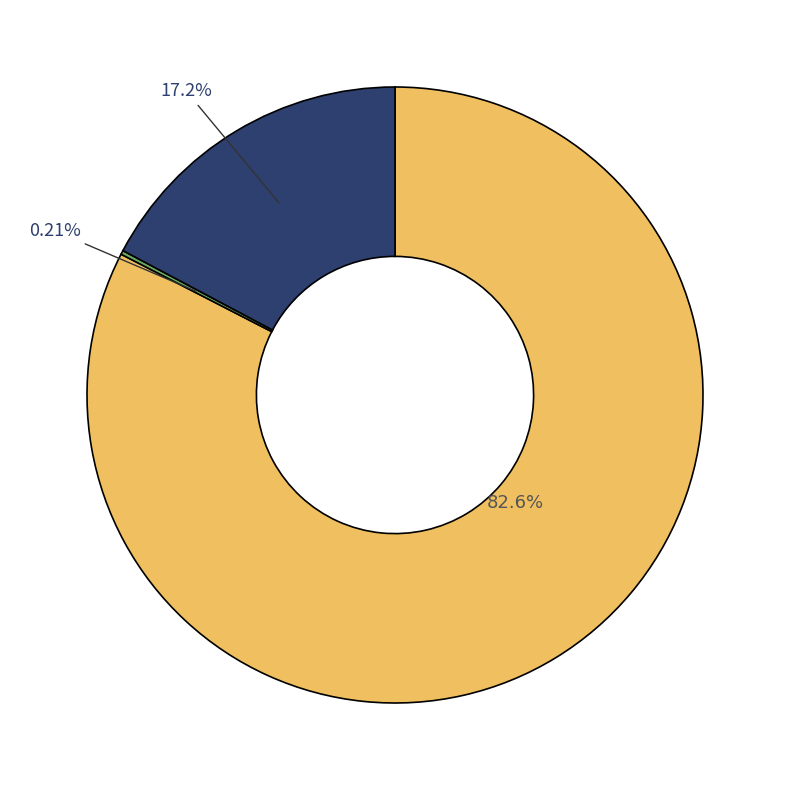

Does any single category account for the majority?

Yes